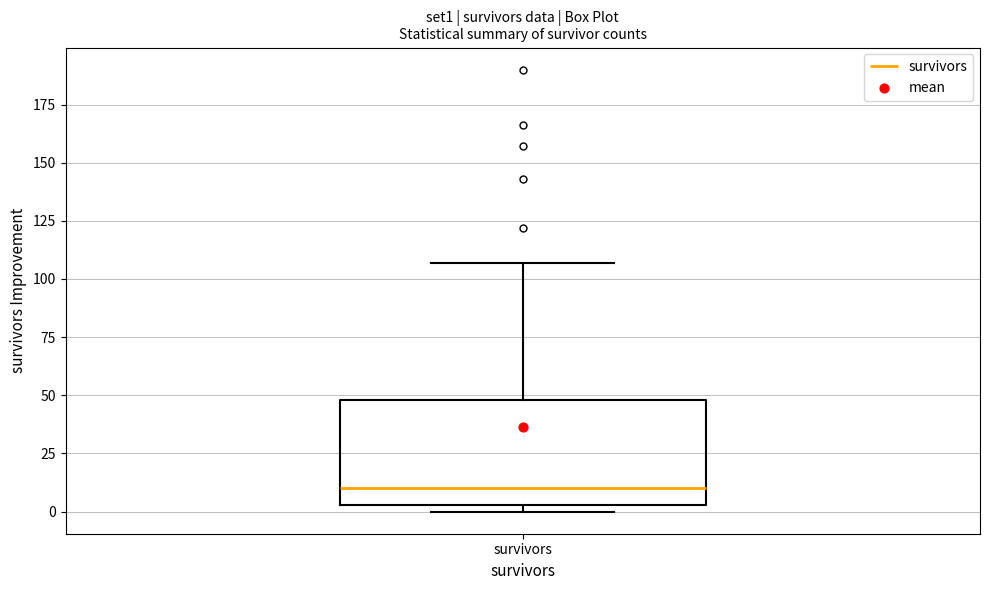

Transcribe this box plot: give where the median line is, the range the box spans, and where the two whiskers end, as read against the y-axis. The values are not printed on the chart, so give them approximately, as read against the axis.

median 10, box 5 to 50, whiskers 0 to 105